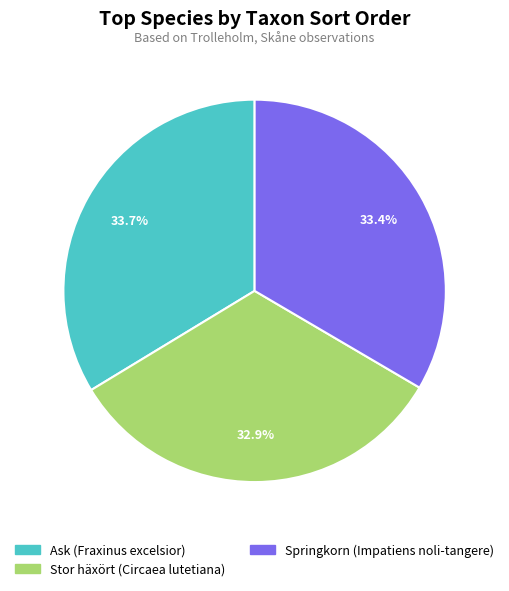

What is the smallest slice in the pie chart?

Stor häxört (Circaea lutetiana)